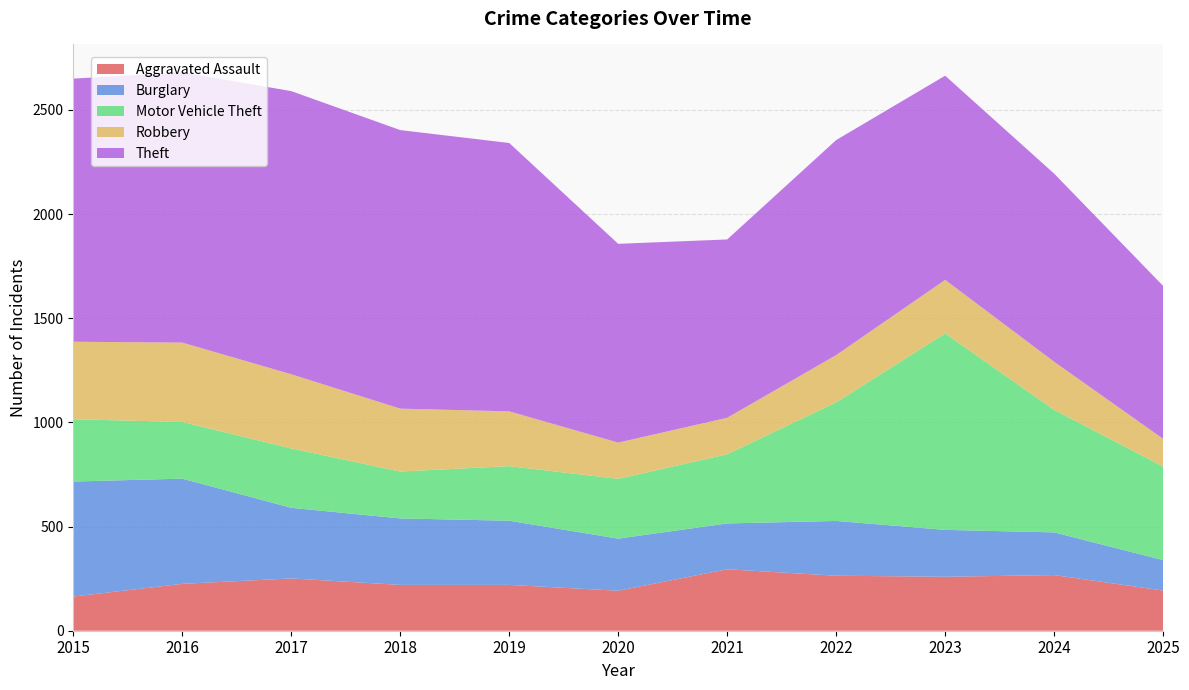

Reading right to left, extract all data points from this chart.

Aggravated Assault: 2025=193	2024=267	2023=259	2022=264	2021=295	2020=192	2019=220	2018=220	2017=251	2016=225	2015=164
Burglary: 2025=146	2024=205	2023=225	2022=263	2021=220	2020=250	2019=308	2018=319	2017=339	2016=505	2015=552
Motor Vehicle Theft: 2025=449	2024=588	2023=943	2022=569	2021=332	2020=287	2019=262	2018=225	2017=285	2016=272	2015=299
Robbery: 2025=133	2024=231	2023=257	2022=227	2021=175	2020=174	2019=263	2018=302	2017=356	2016=381	2015=372
Theft: 2025=734	2024=903	2023=980	2022=1032	2021=856	2020=954	2019=1288	2018=1337	2017=1359	2016=1297	2015=1263